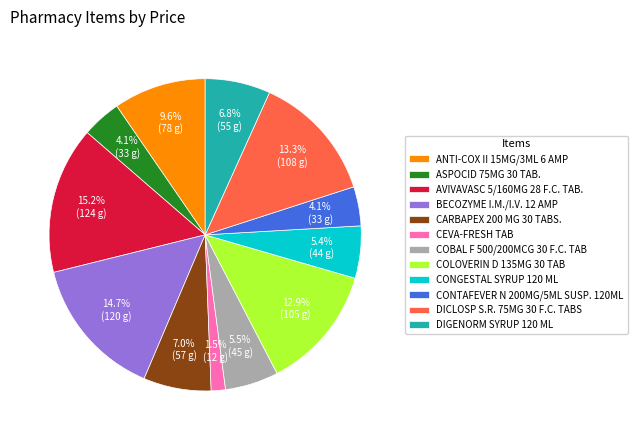

What is the smallest slice in the pie chart?

CEVA-FRESH TAB